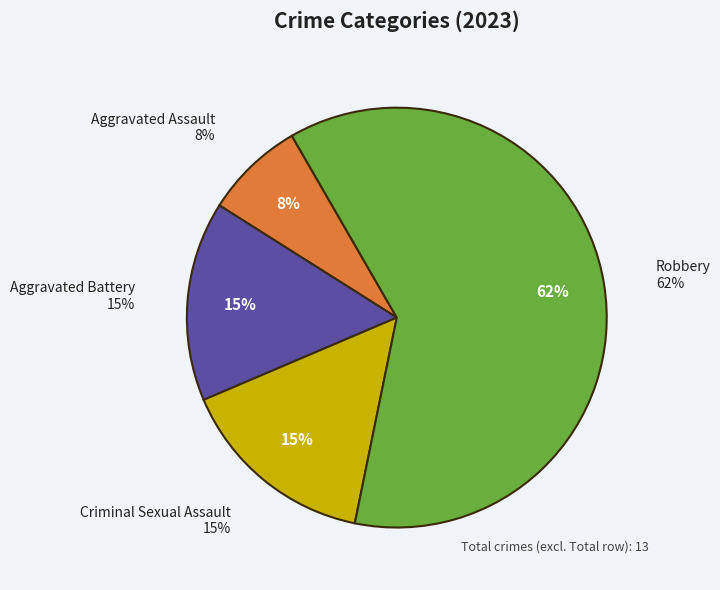

What percentage is the Aggravated Battery slice, to the nearest percent?

15%